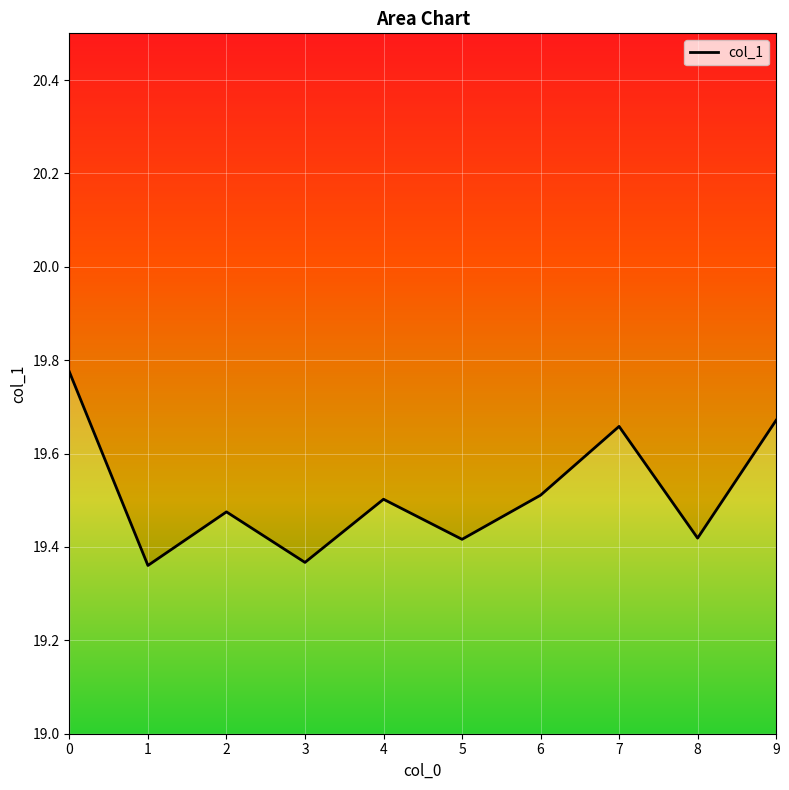

What is the minimum value shown in the chart?

19.4